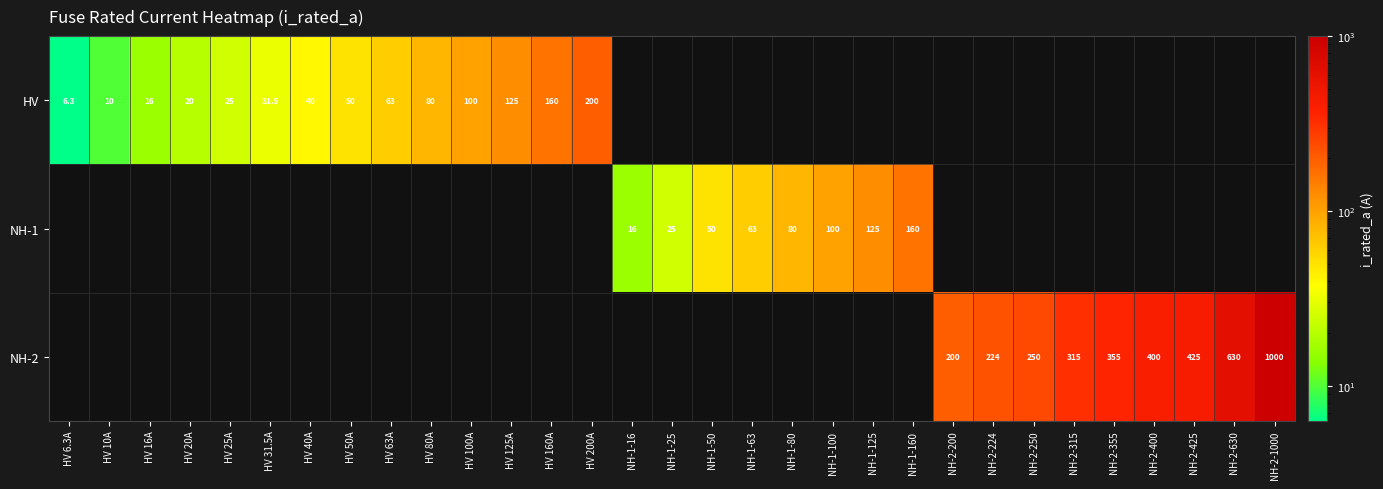

At how many categories does at least one series exceed 358?

4